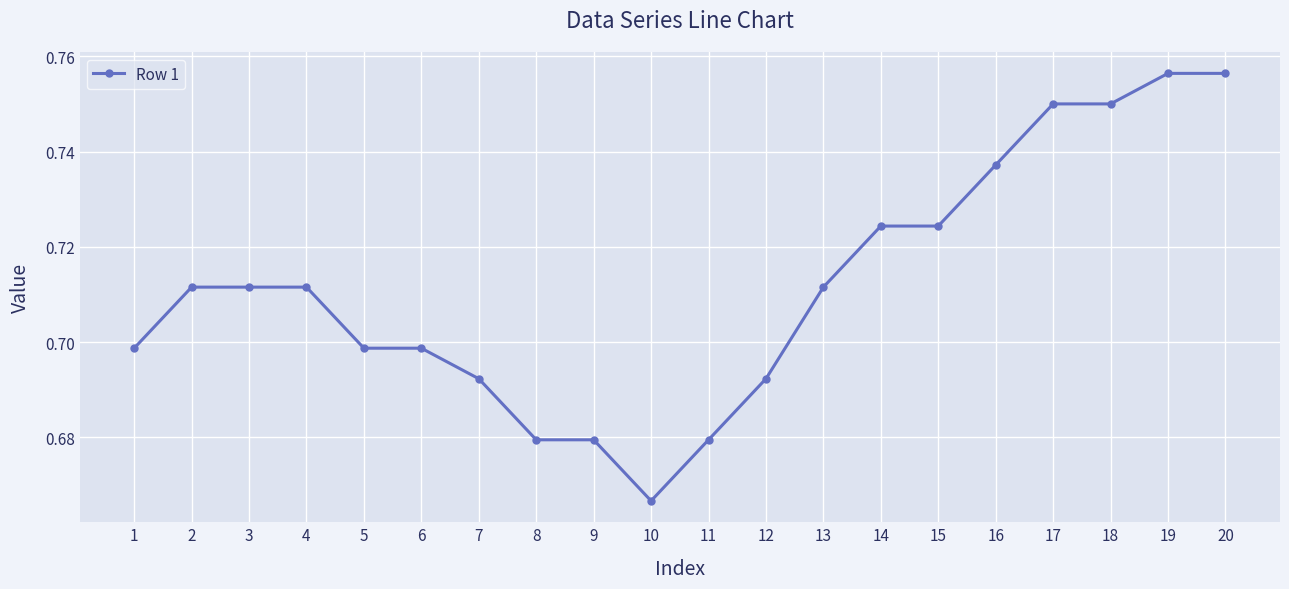

Which category has the lowest value across all series?

10